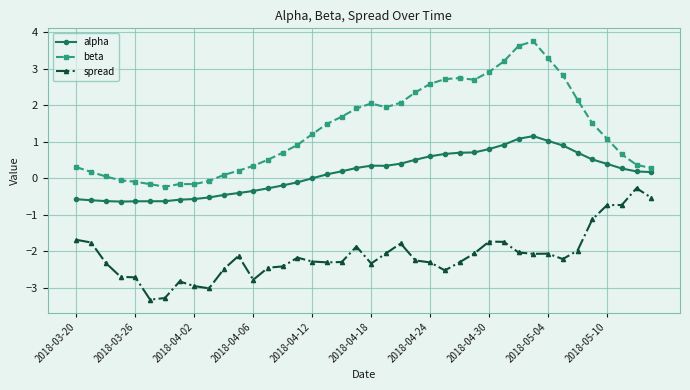

True or false: spread has more than 2 points higher than both neighbors.

True